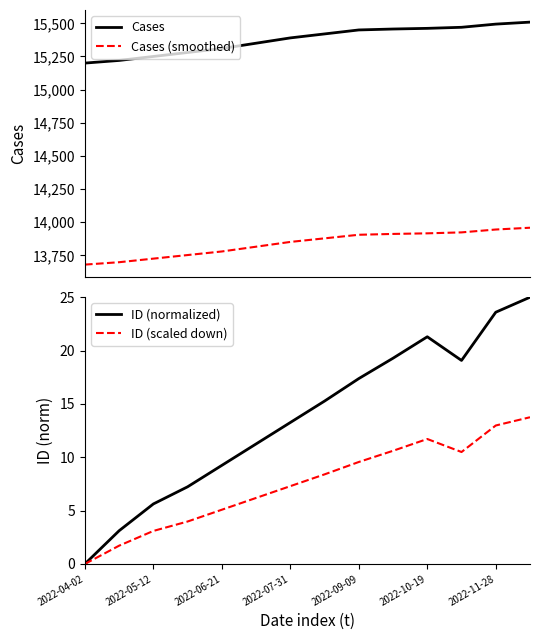

What is the spread (max minus min) of values at 11?

15459.5